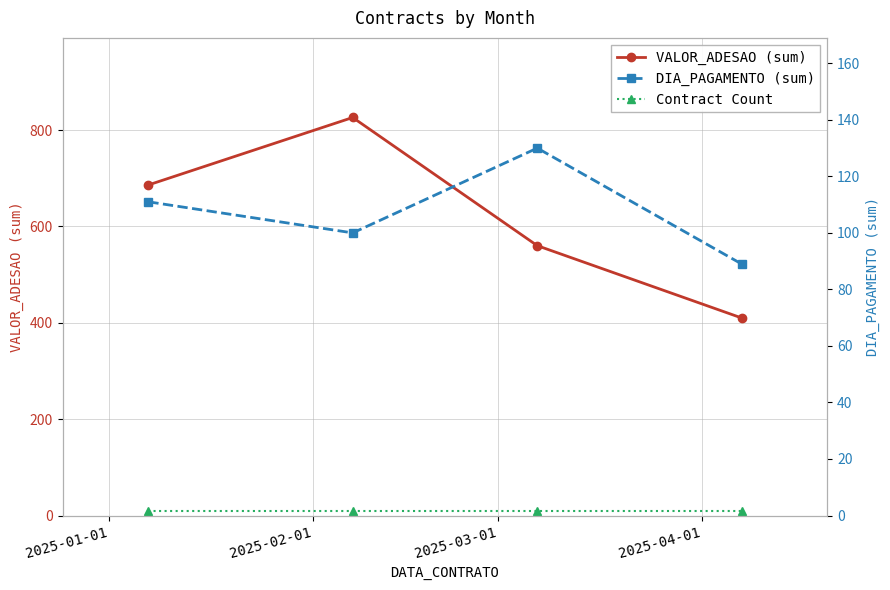

Is this an area chart (filled region under the line)?

No